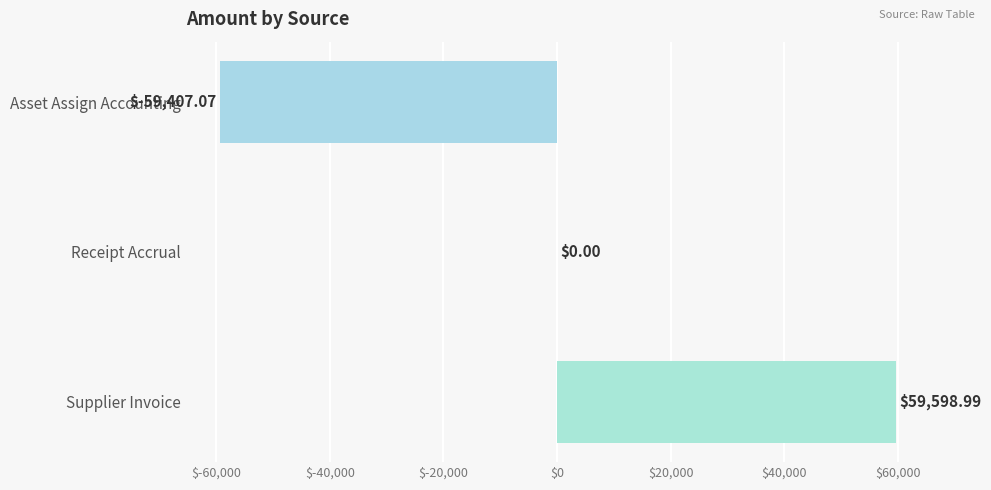

Are the bars horizontal?

Yes